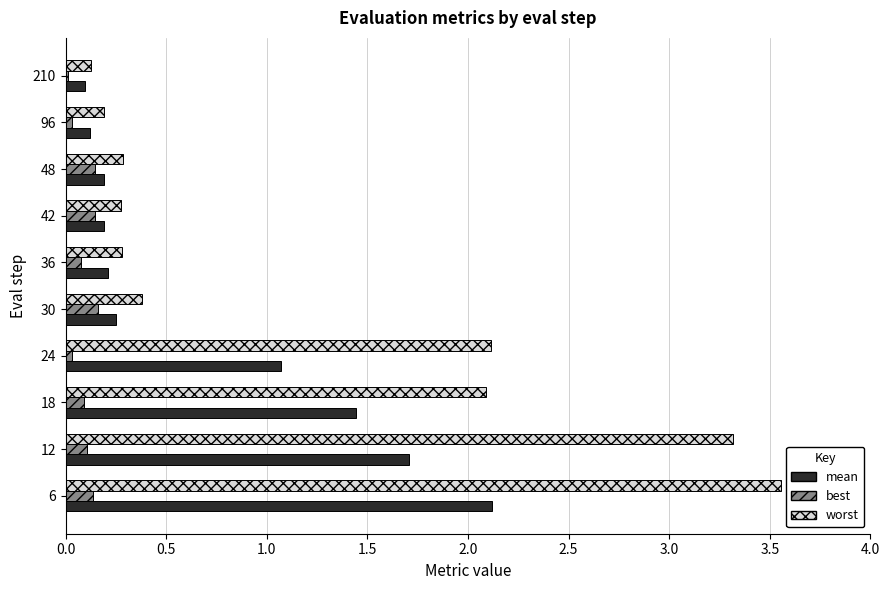

What is the total value across all series at 6?

5.8